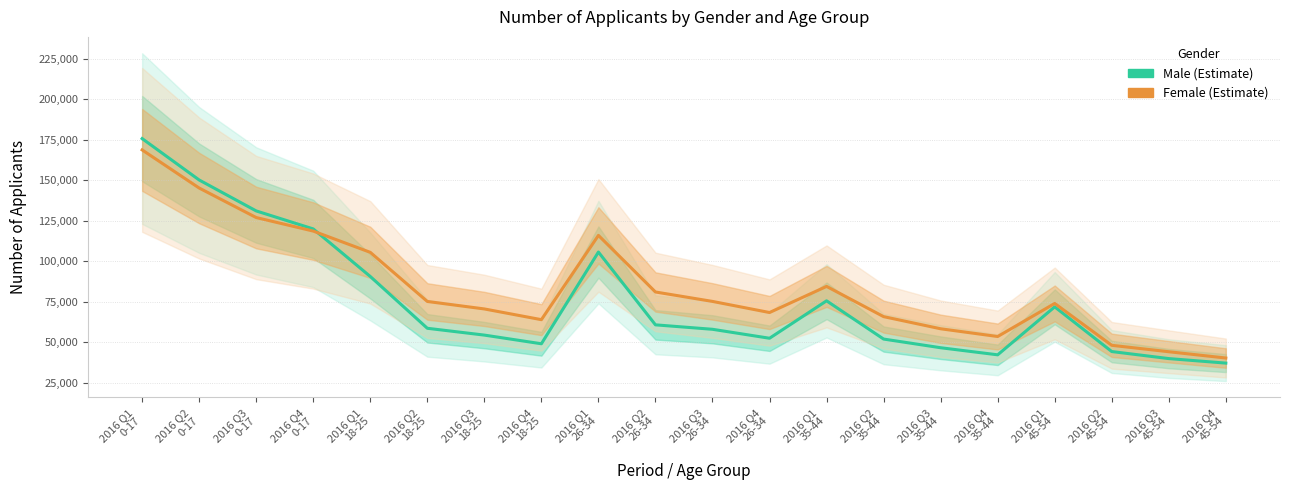

Reading right to left, transcribe all the data shown in this chart.

Male: 36982	39776	44126	71726	42103	46482	51841	75462	52341	57874	60620	105589	48932	54286	58501	90491	119874	130994	150103	175678
Female: 40123	44008	47975	73839	53412	58196	65697	84367	68234	75096	80917	115877	63821	70444	75066	105410	118543	126902	145131	168685